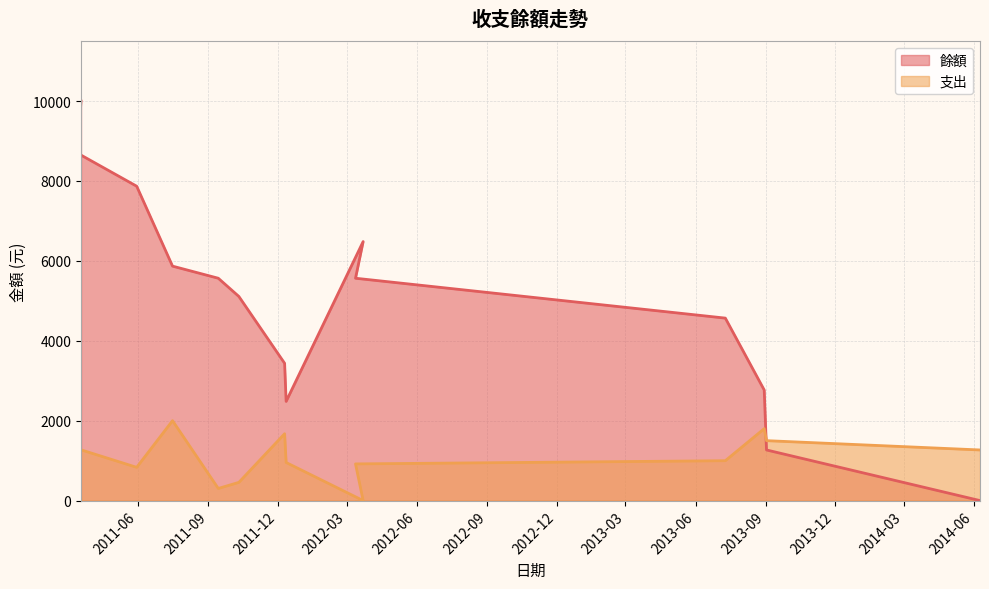

Which label corresponds to the largest value in the chart?

2011-03-18